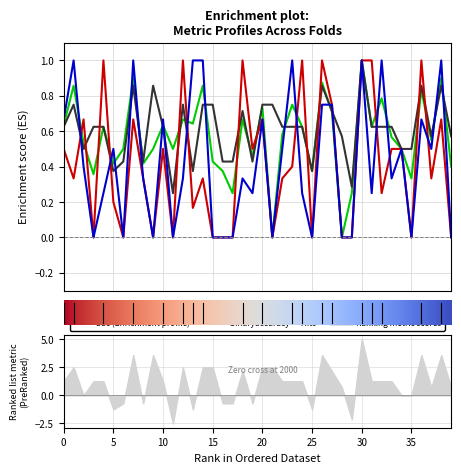

Does the chart have visible grid lines?

Yes